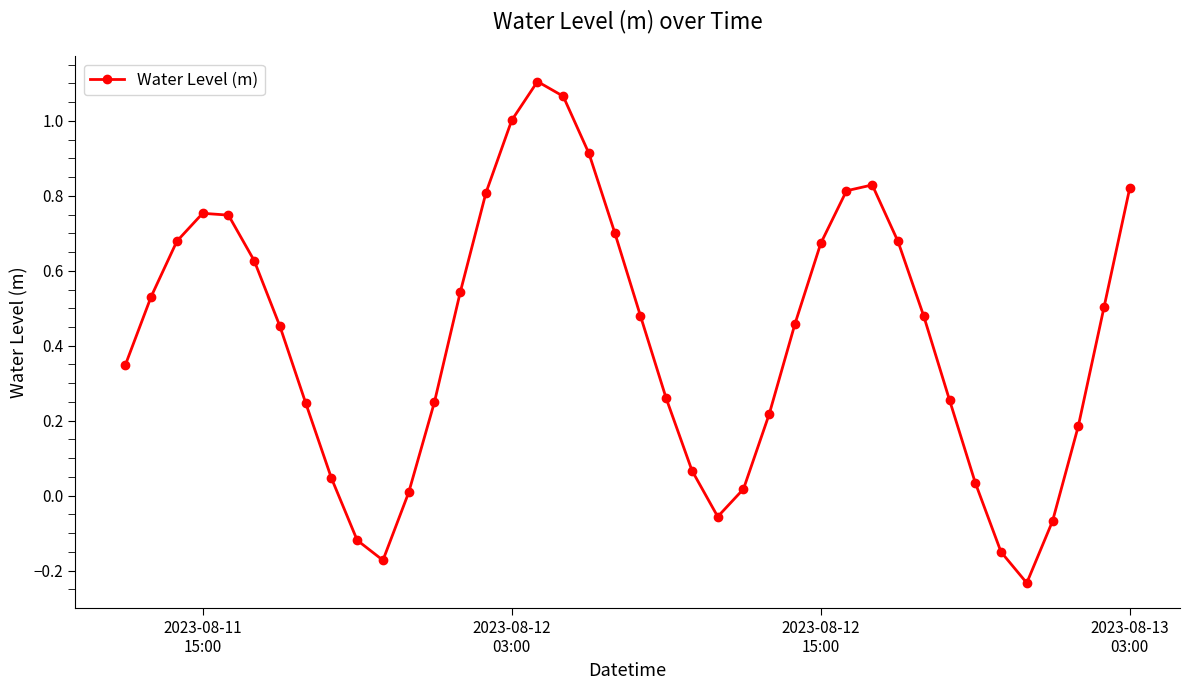

What is the average value?

0.4